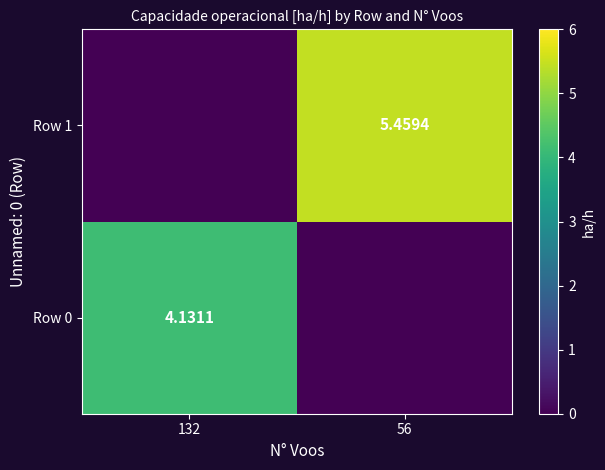

Is the value of Row 1 at 56 greater than the value of Row 0 at 132?

Yes